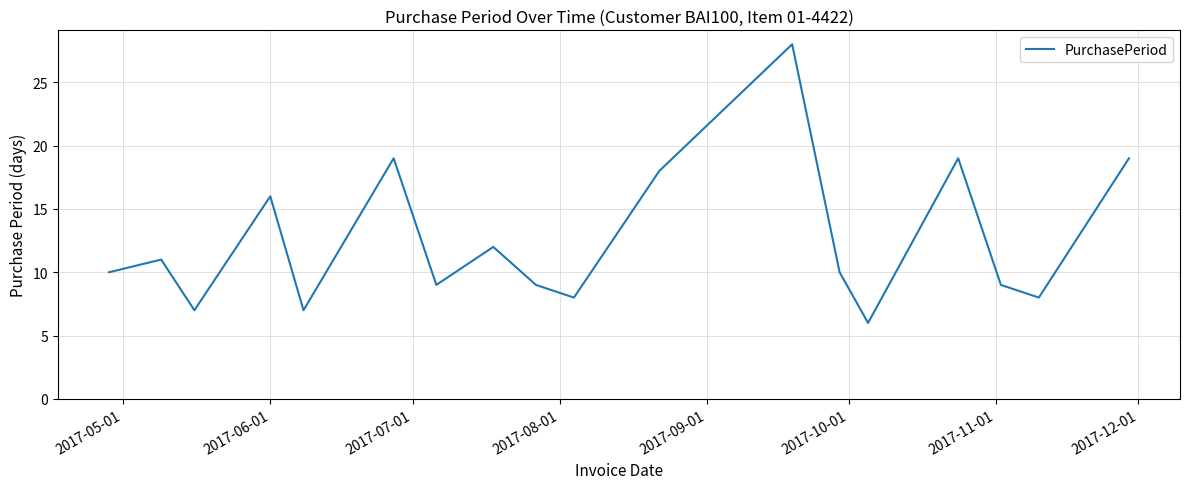

What is the sum of all values?

225